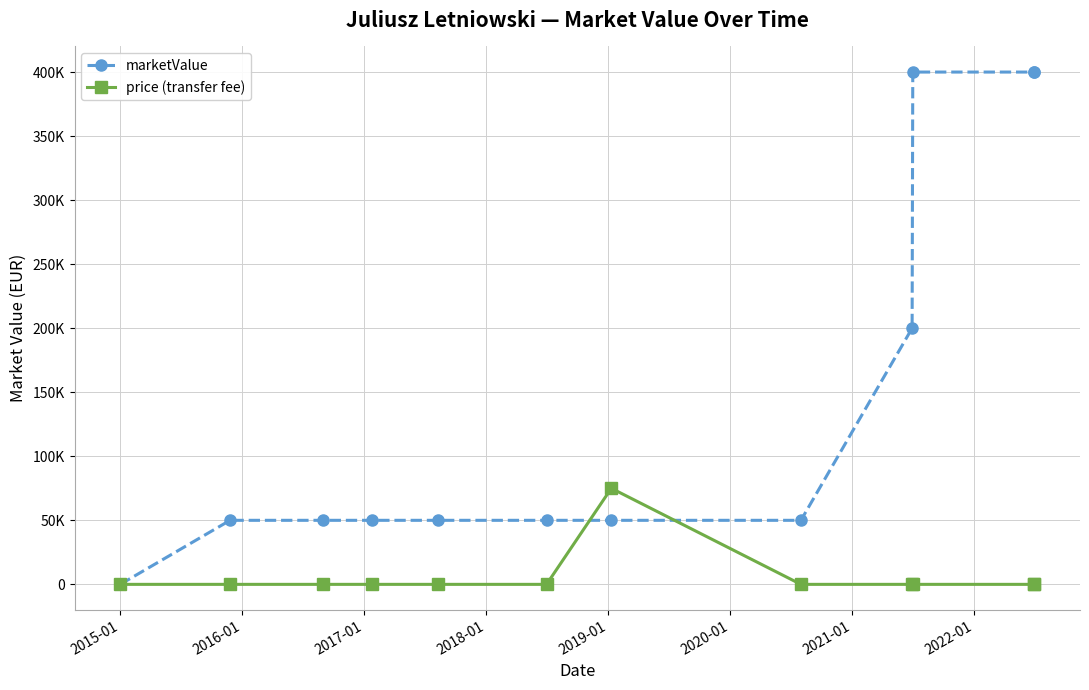

How many intersections are there between marketValue and price (transfer fee)?

2